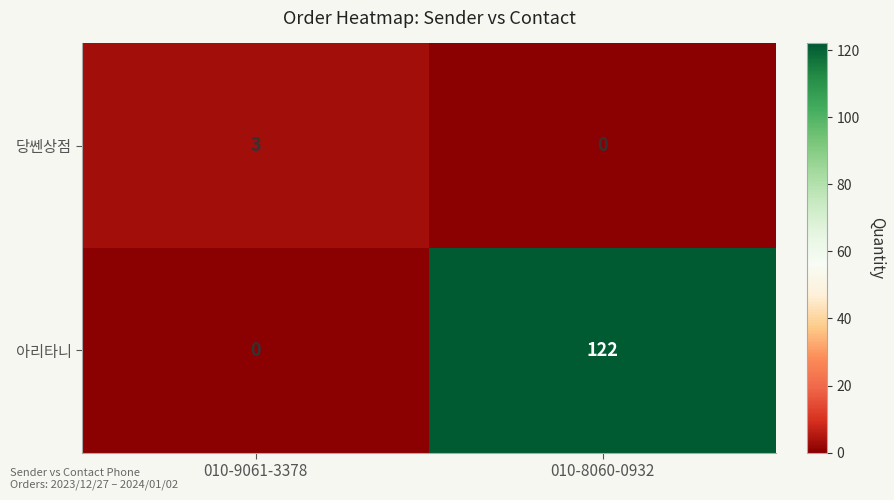

Count the number of categories in the chart.

2